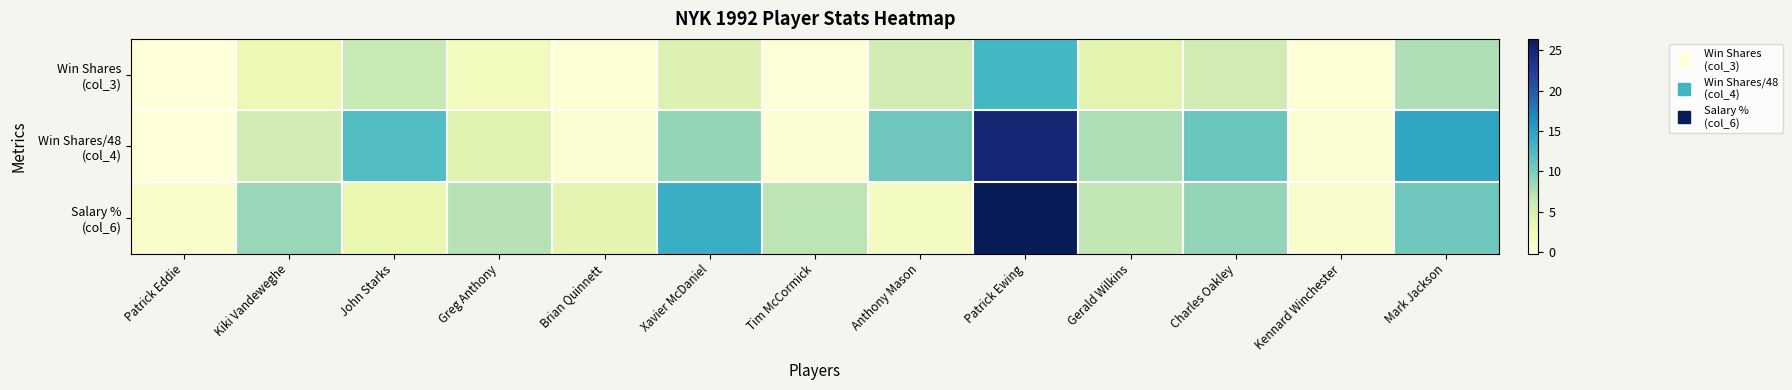

At which category is the sum across all series the highest?

Patrick Ewing